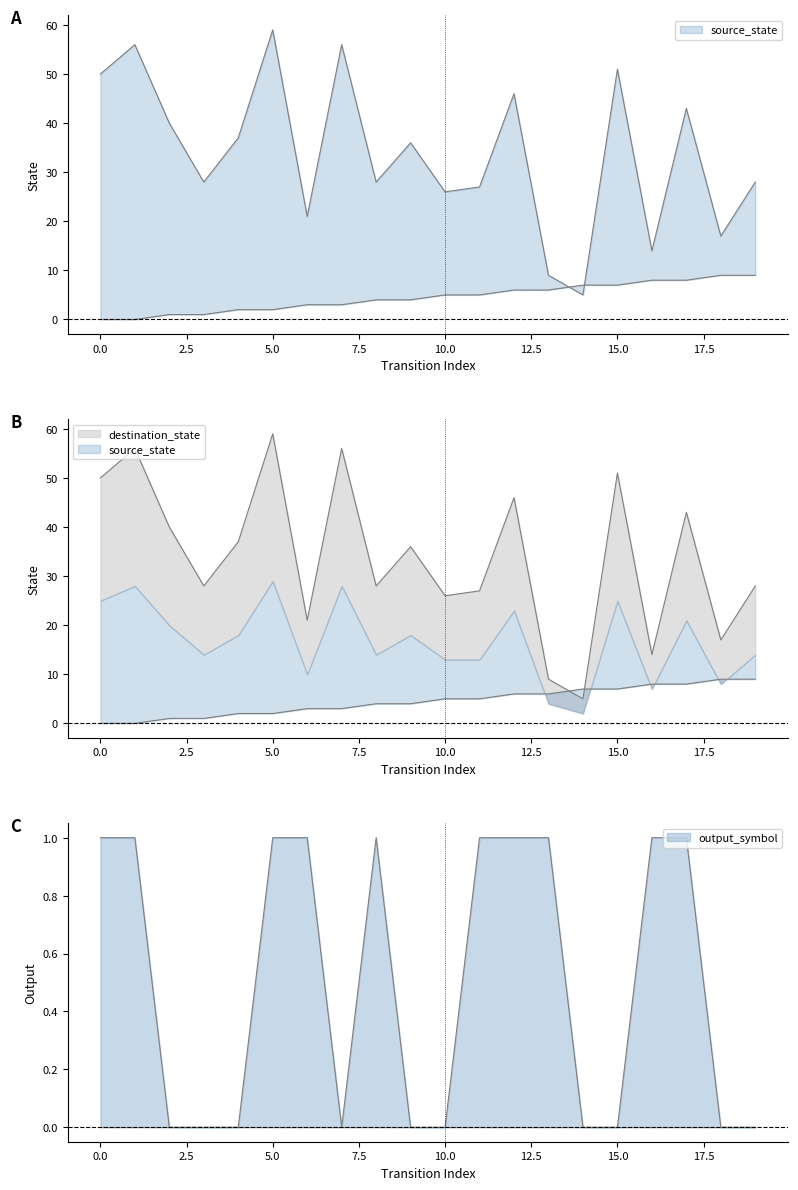

Where is destination_state nearest to the value 32?

3